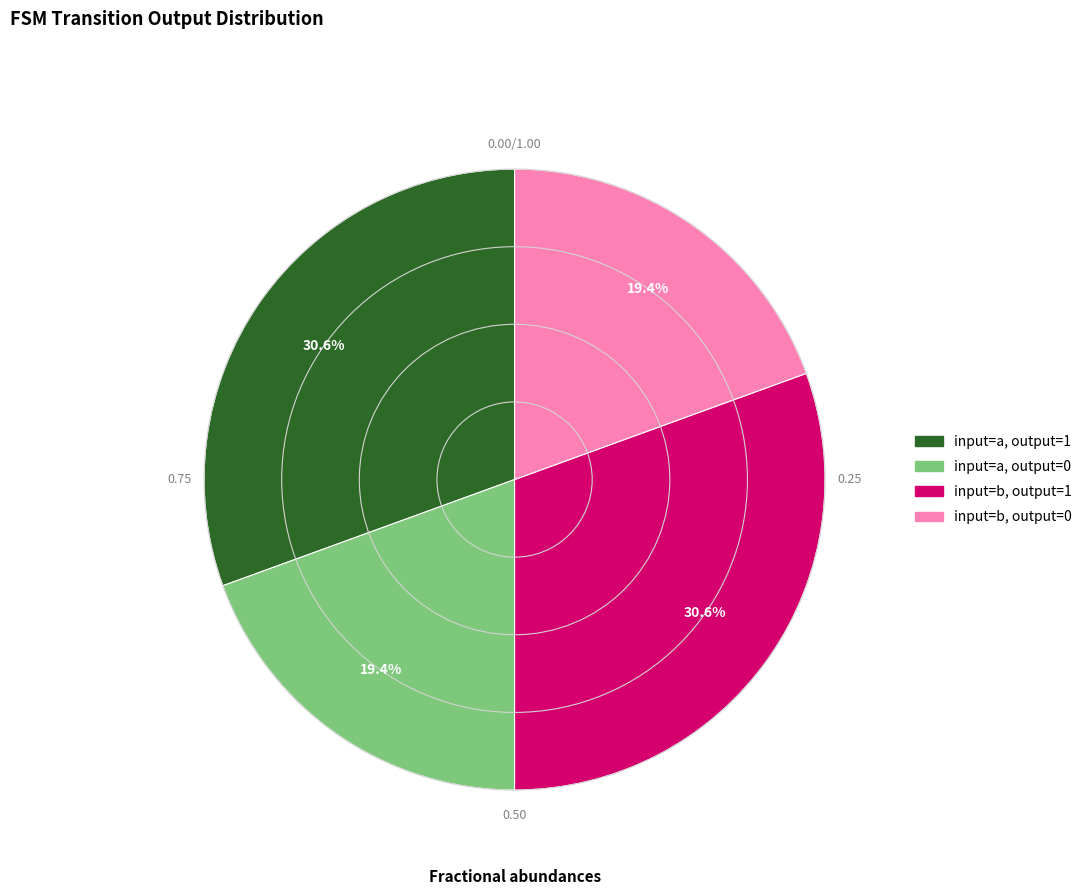

Is there any slice that represents more than half of the pie?

No